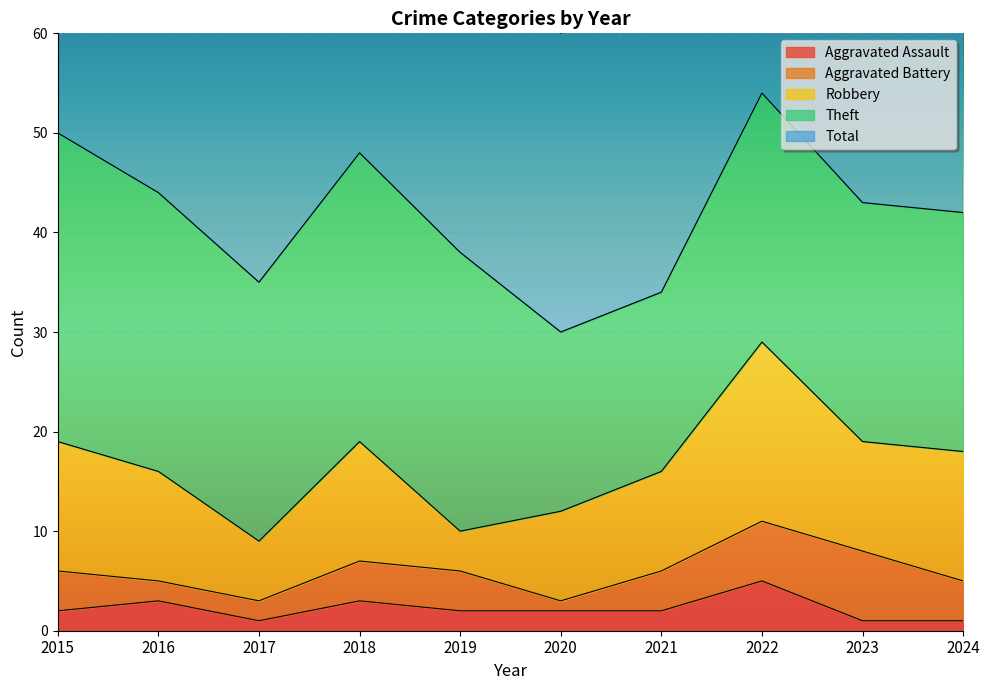

What is the value of the Aggravated Assault point at the 5th from the left?

2